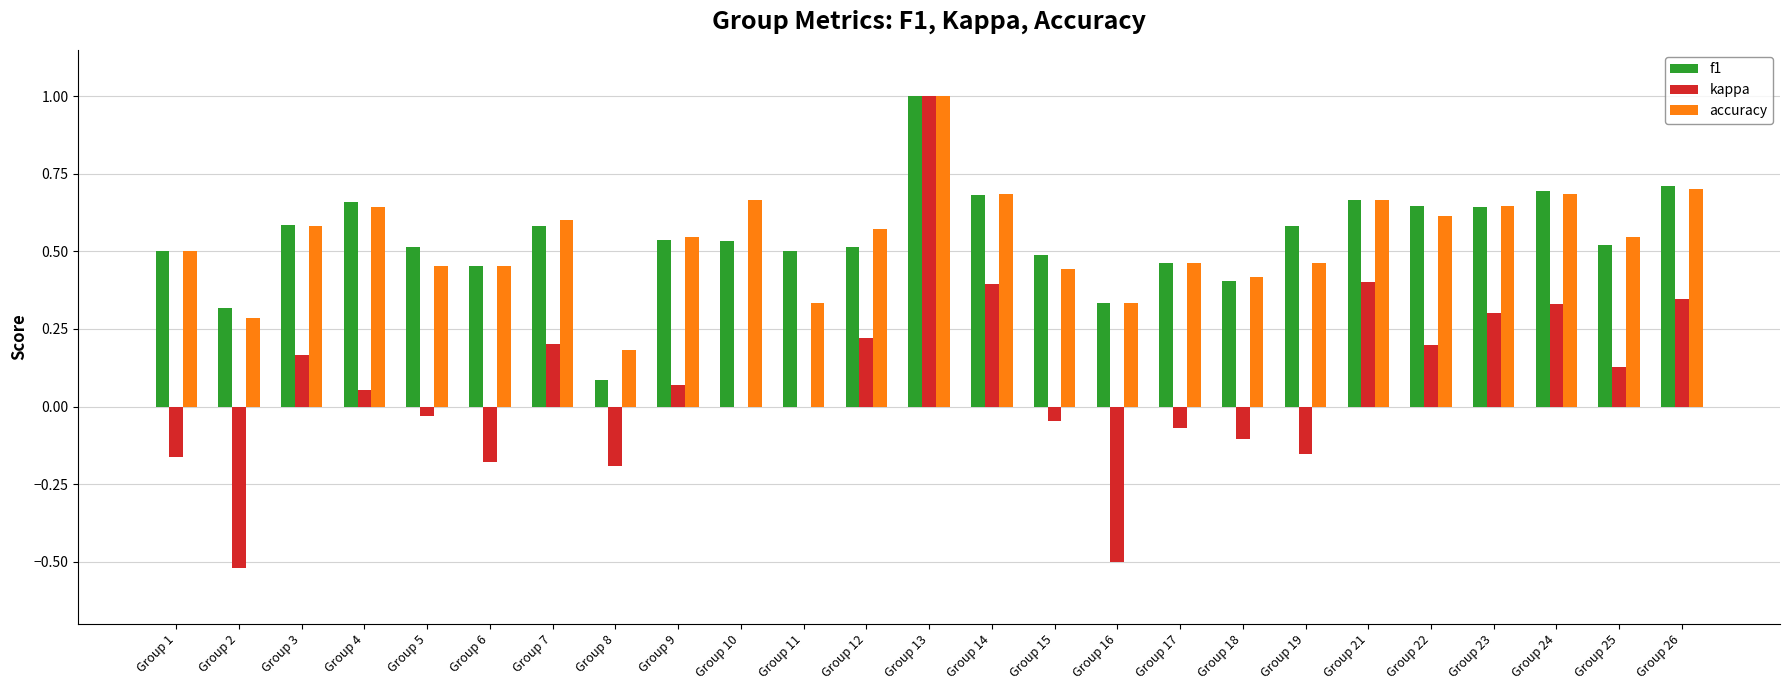

At which category is the sum across all series the highest?

Group 13